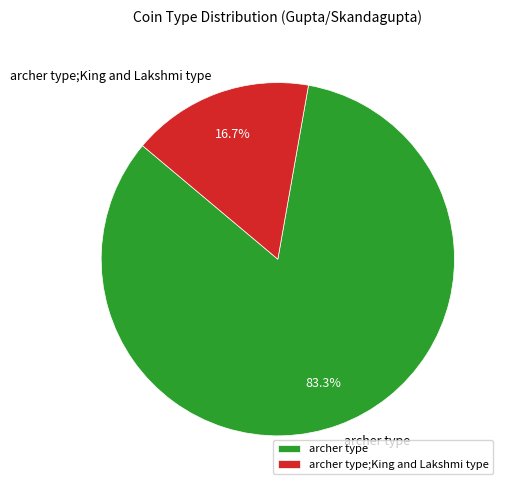

Rank the categories by value from lowest to highest.

archer type;King and Lakshmi type, archer type